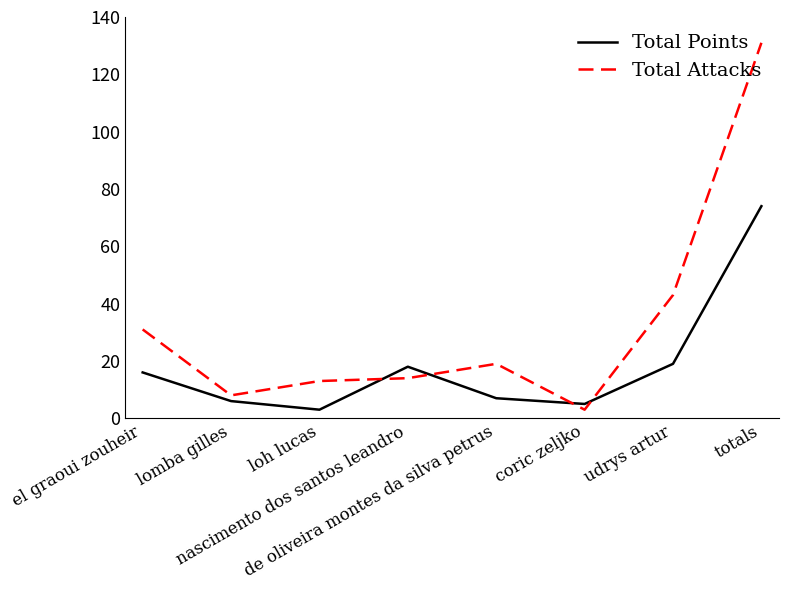

Which series has the widest spread of values?

Total Attacks